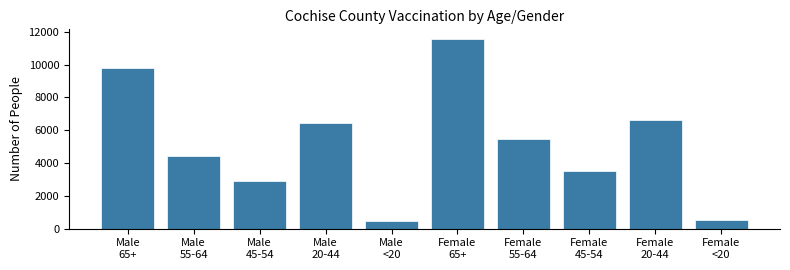

Reading left to right, transcribe all the data shown in this chart.

9778	4424	2883	6425	441	11574	5490	3503	6631	521